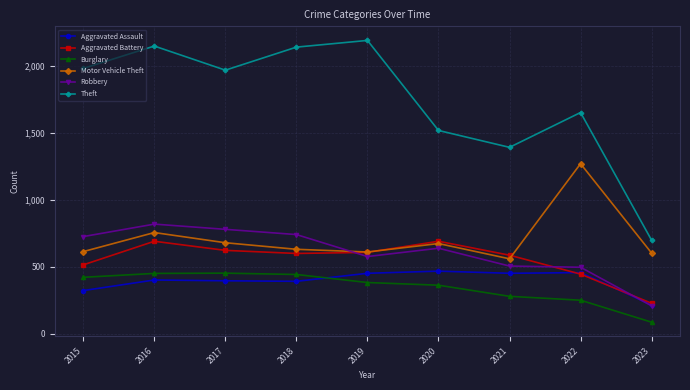

Where is the first local minimum for Theft?

2017